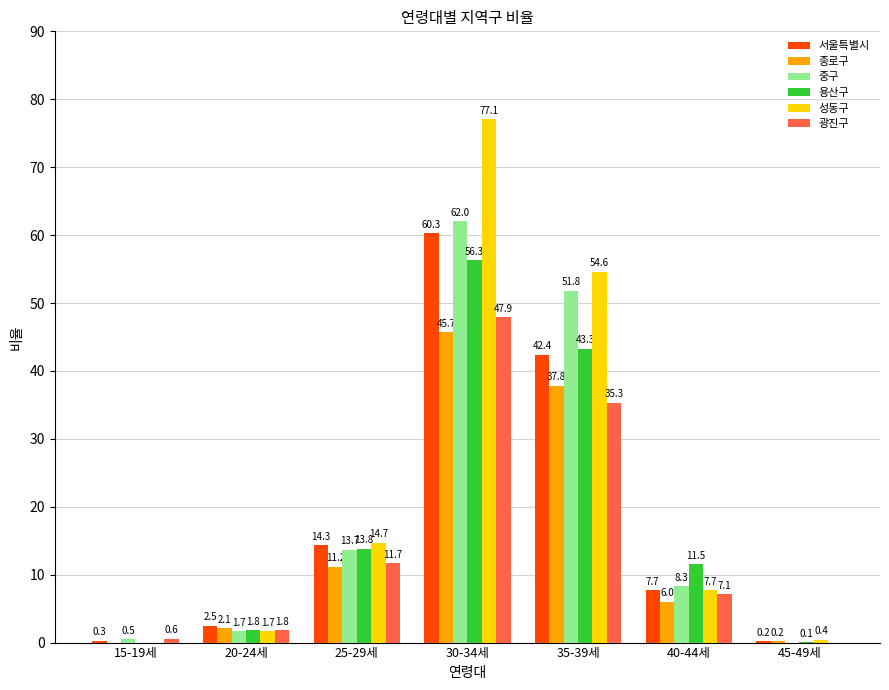

Is it true that 성동구 equals 0.4 at 45-49세?

True